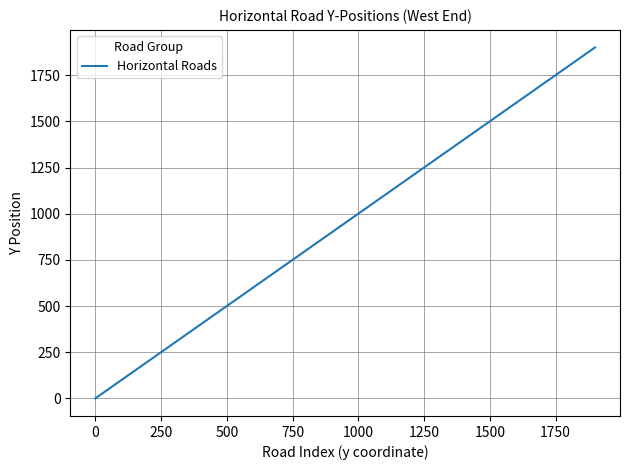

What is the greatest value displayed?

1900